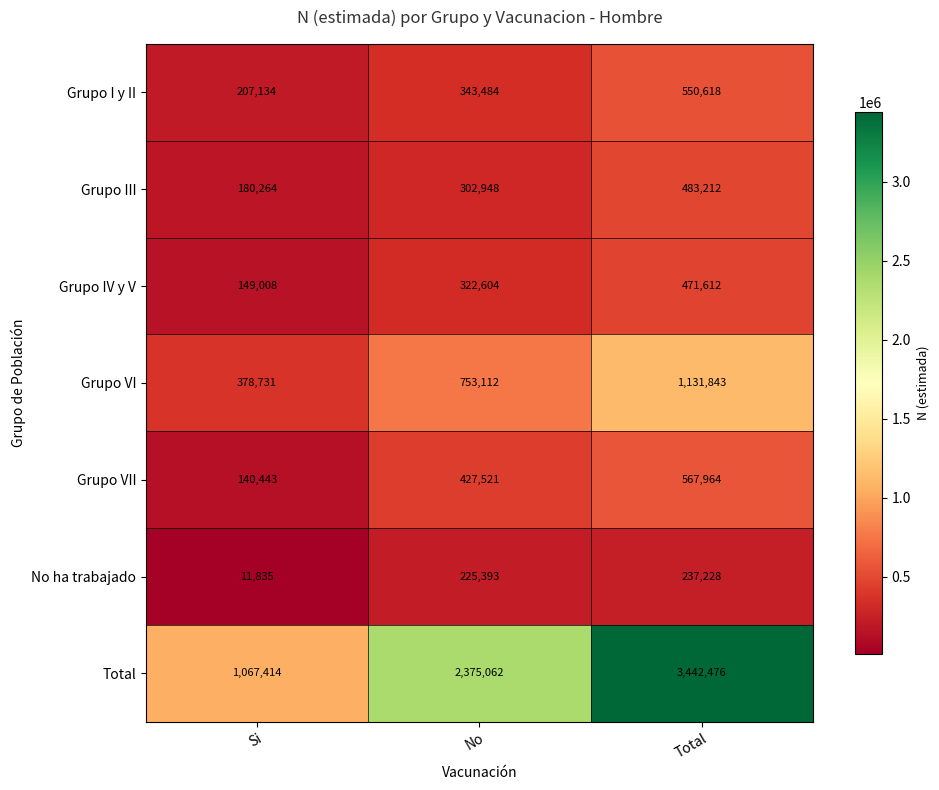

Which series has the largest range (max minus min)?

Total